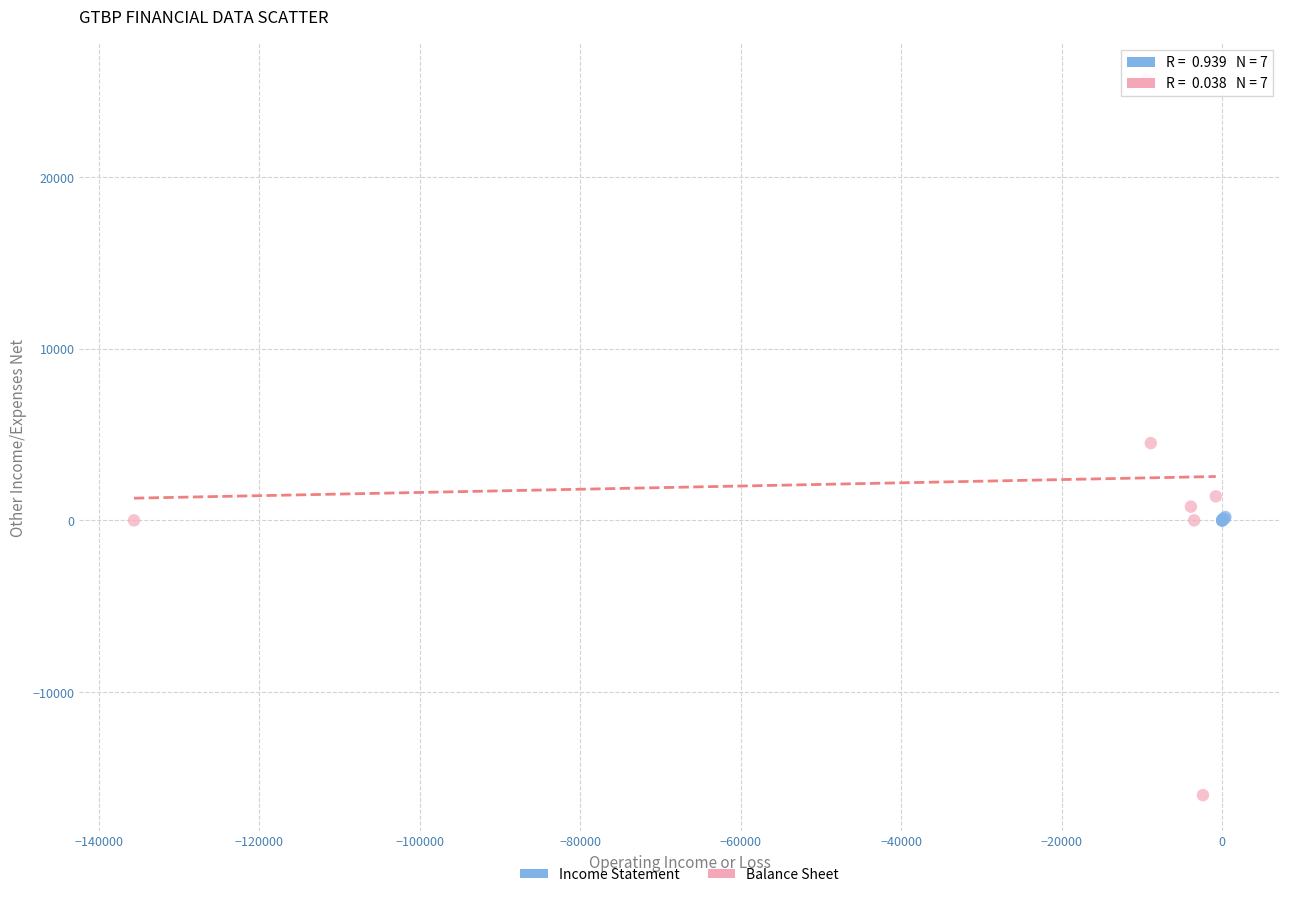

Which series contains the highest Y value?

Balance Sheet